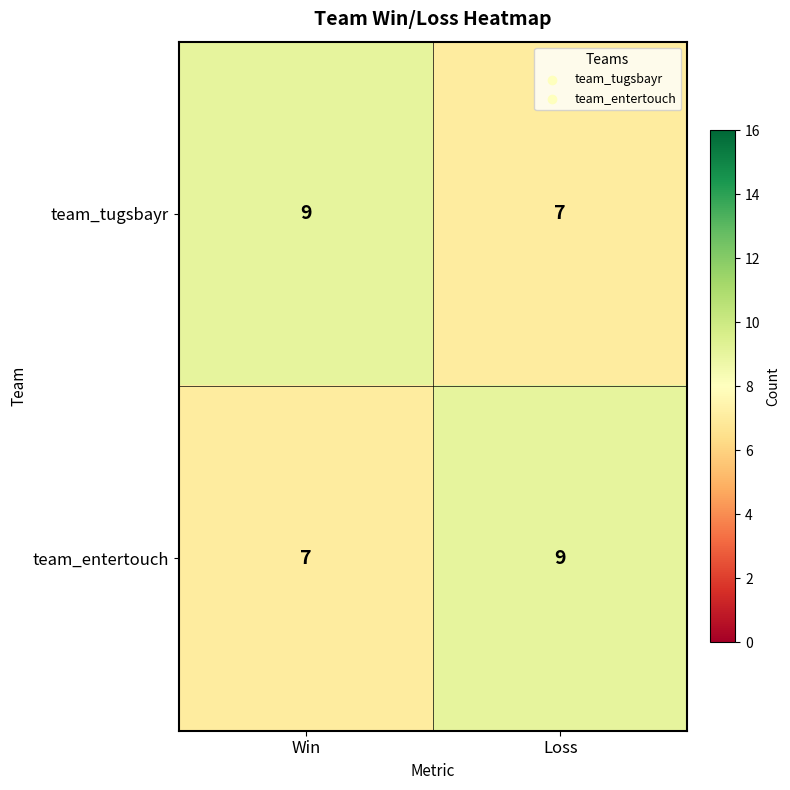

What is the total value across all series at Win?

16